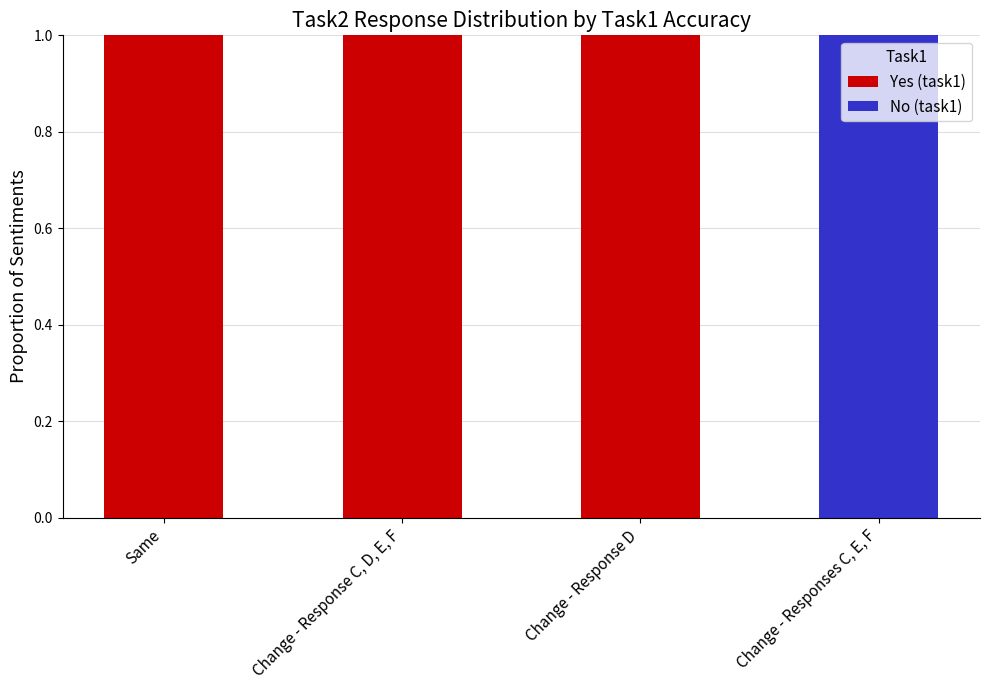

Is it true that Yes (task1) equals 1 at Change - Response D?

True